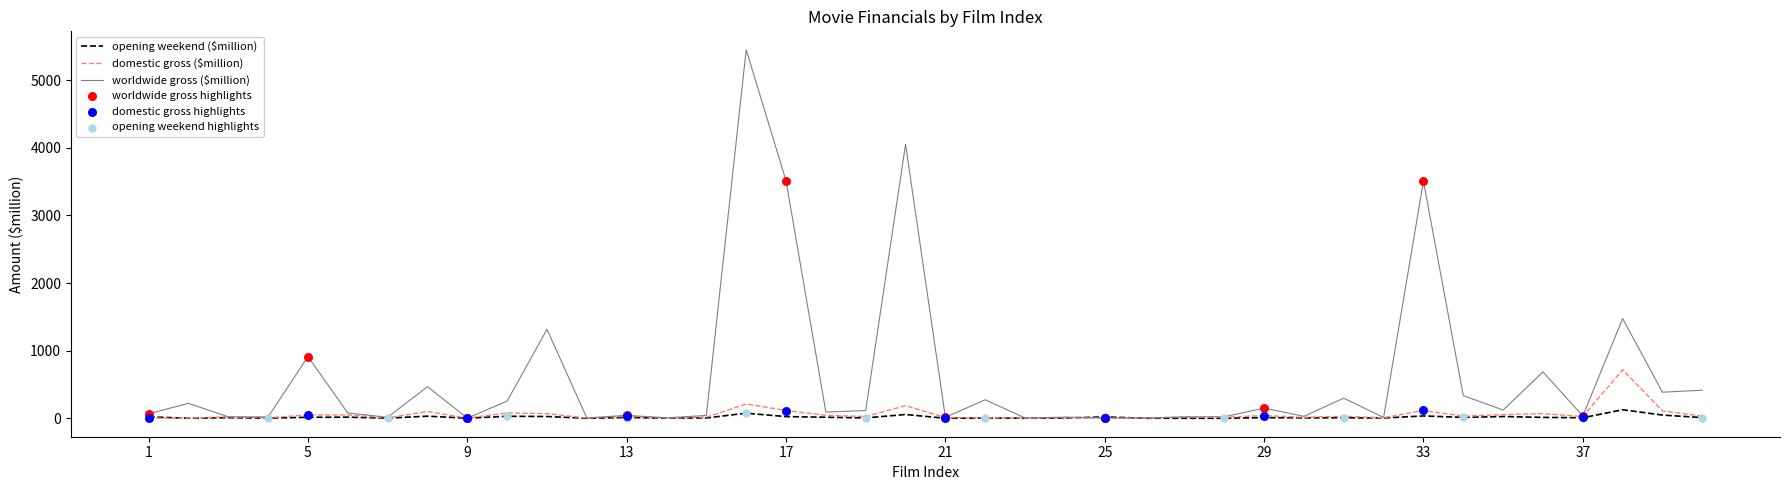

Which series has the largest range (max minus min)?

worldwide gross ($million)